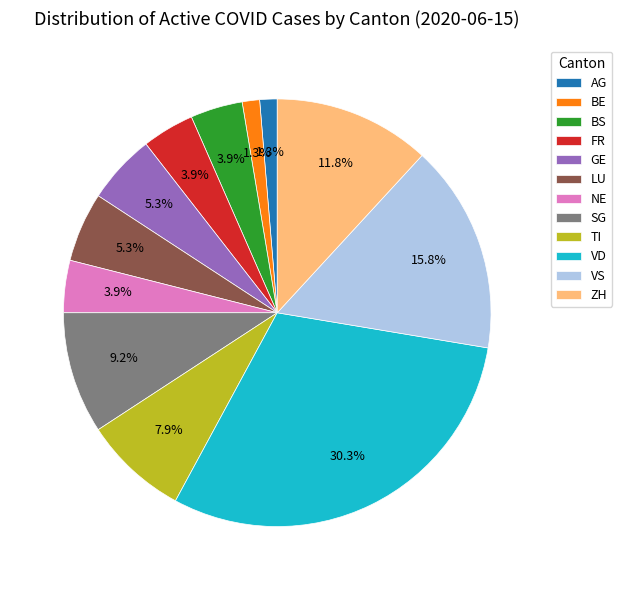

Which slice is the largest?

VD